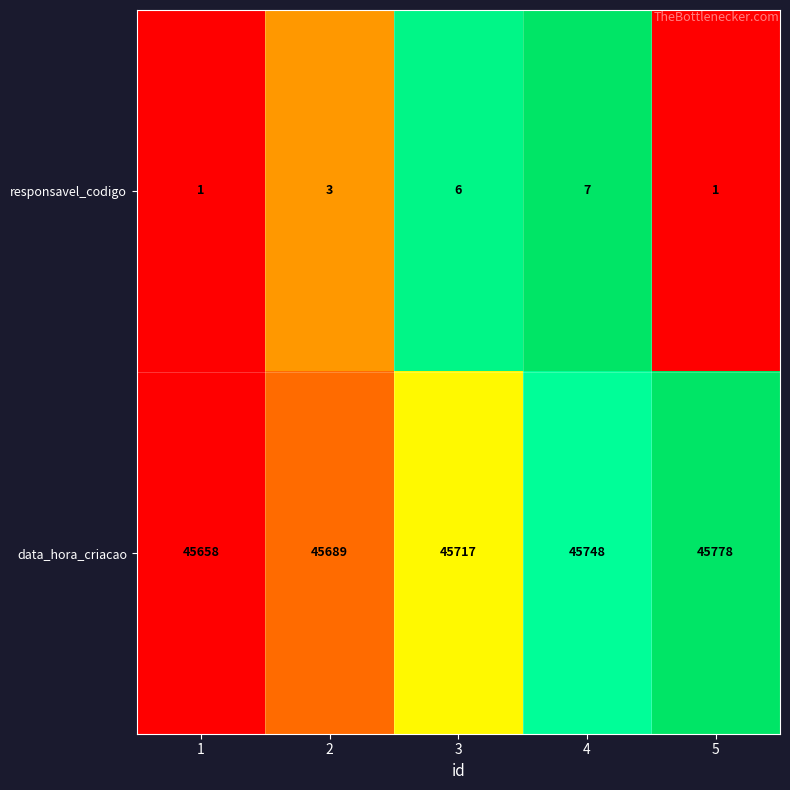

What value does the responsavel_codigo series have at 2?

3